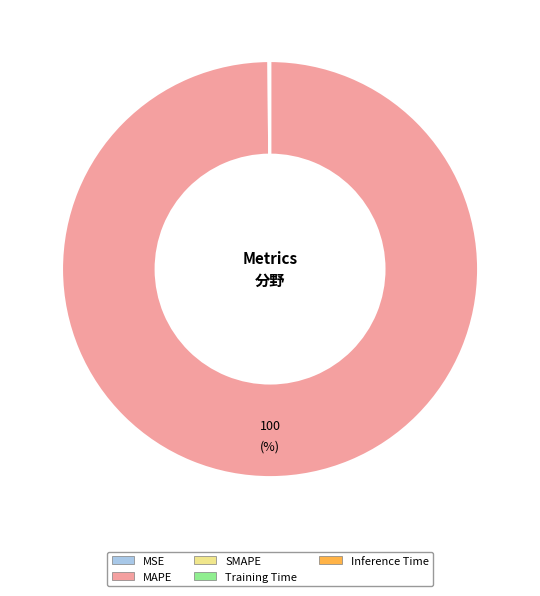

Which slice represents more than half of the pie?

MAPE